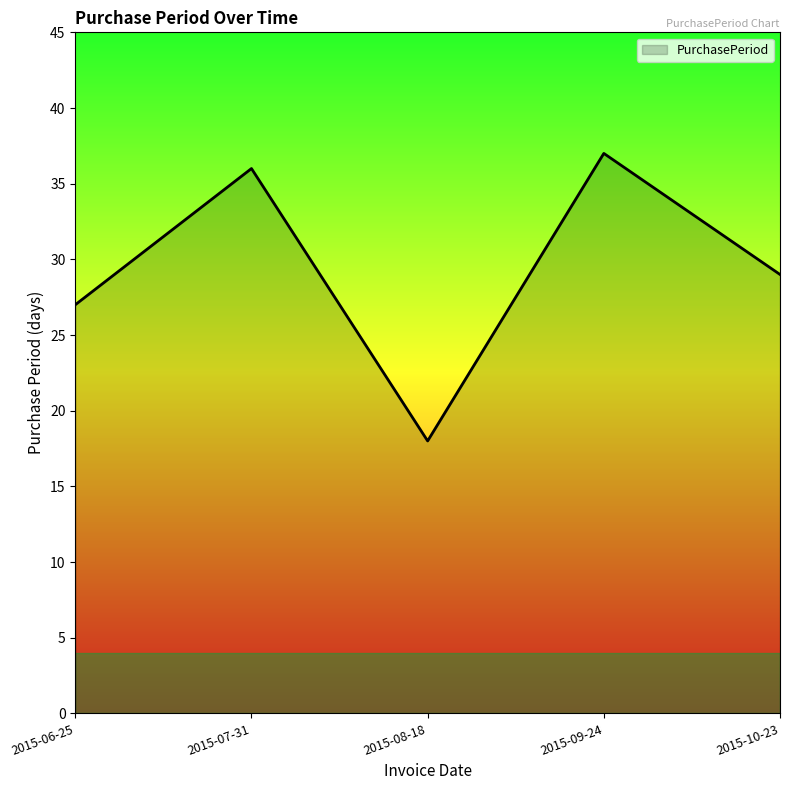

Approximately how many times larger is the value at 2015-06-25 compared to 2015-10-23?

0.9